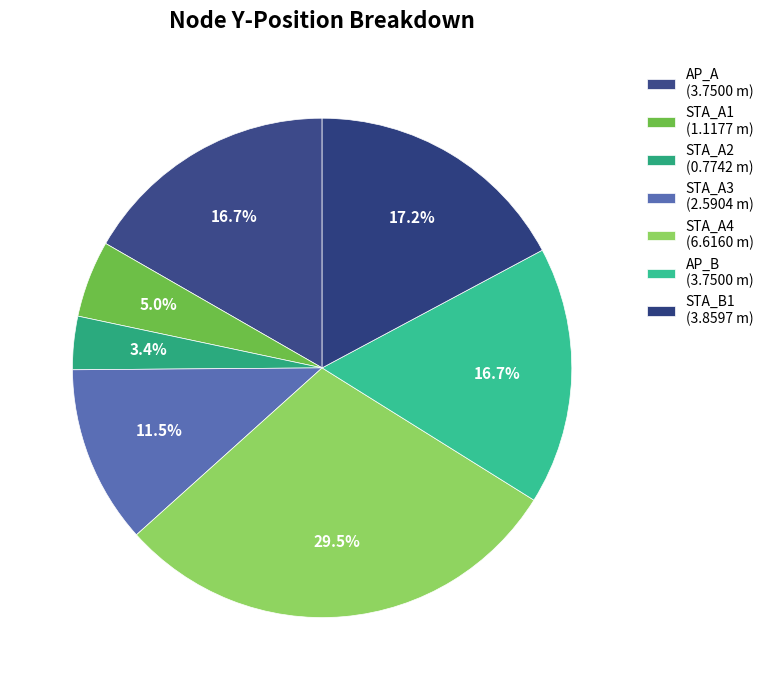

Combined, what portion of the pie is STA_A2 and AP_B?

20.1%